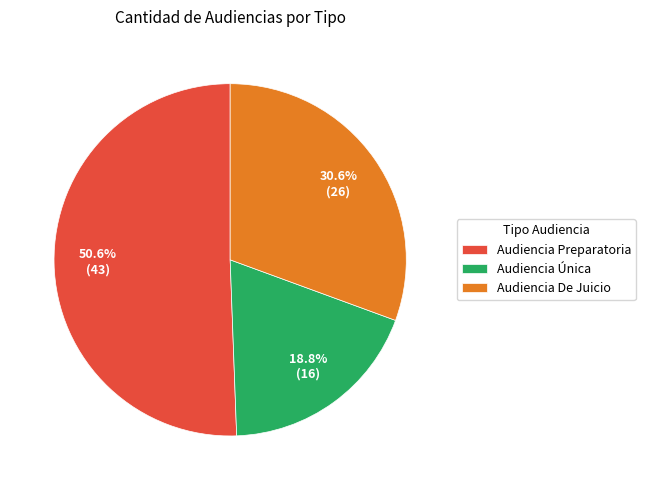

What is the smallest slice in the pie chart?

Audiencia Única